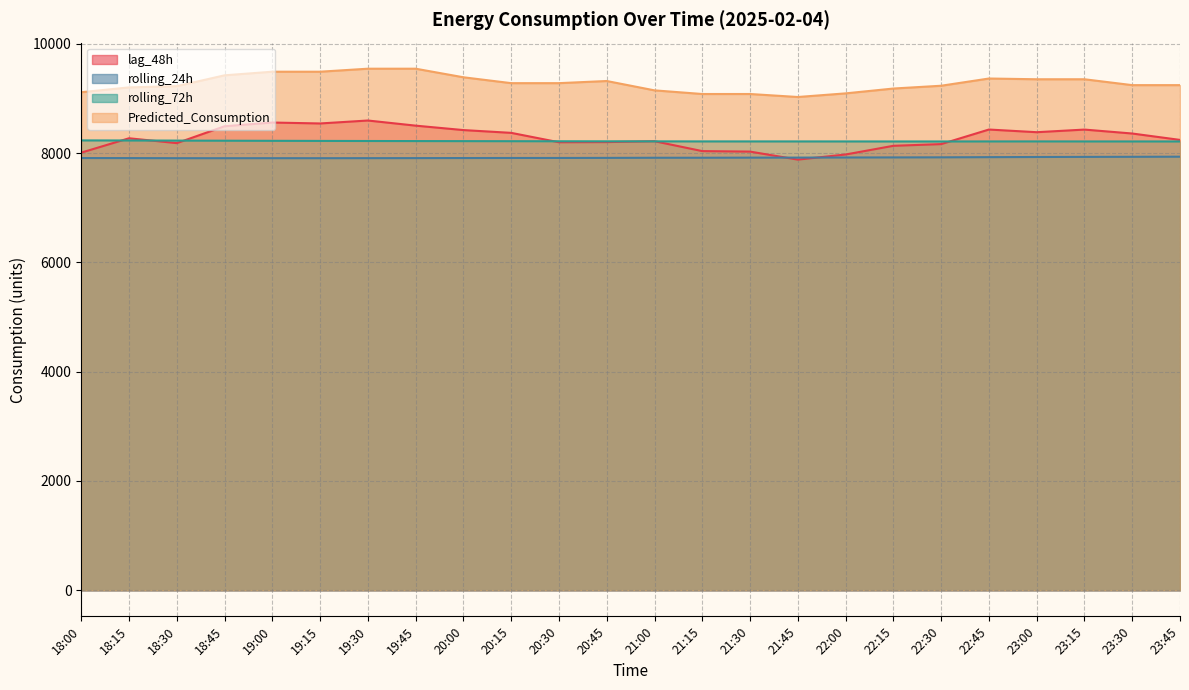

What is the total value across all series at 21:45?

33044.5